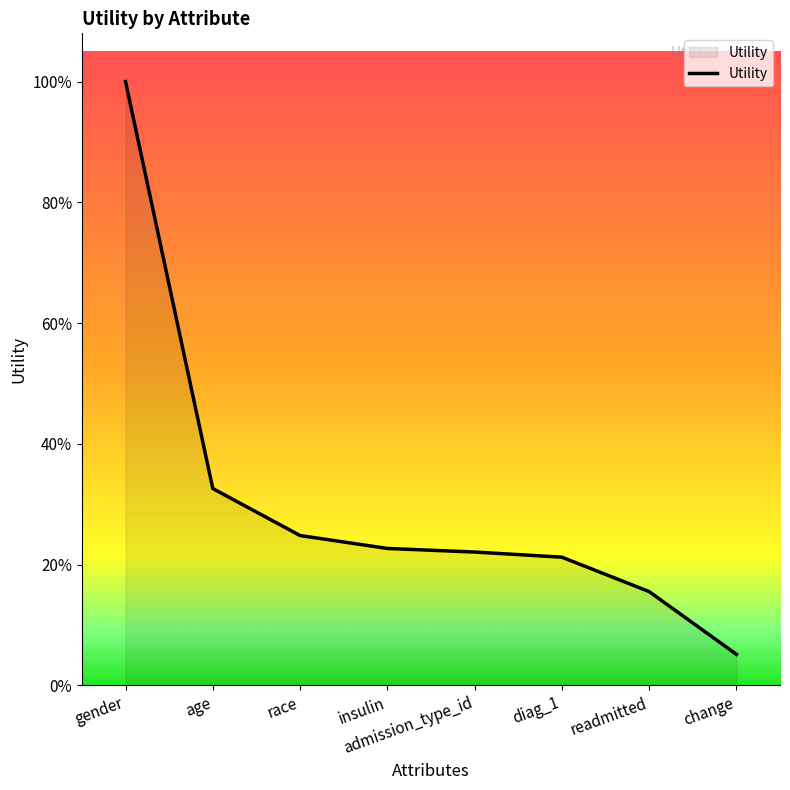

Between admission_type_id and change, which is larger?

admission_type_id